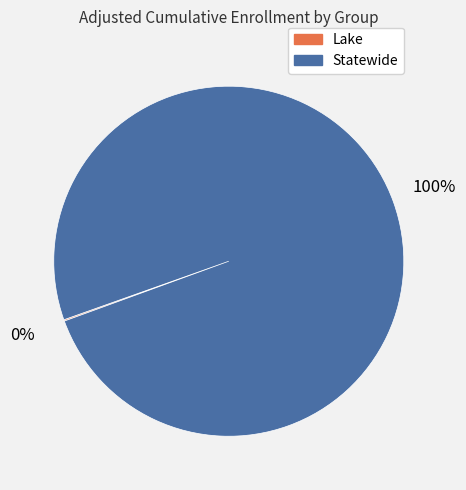

To the nearest percent, what is the difference between the largest and smallest slice percentages?

100%